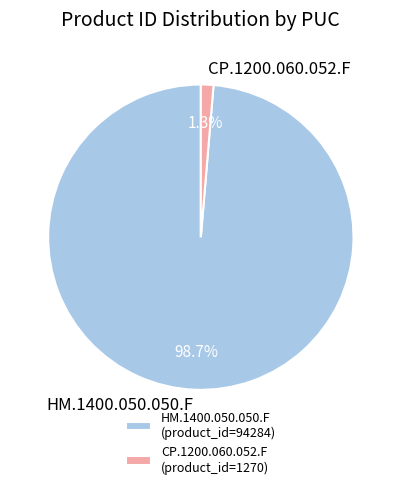

To the nearest percent, what portion does HM.1400.050.050.F represent?

99%